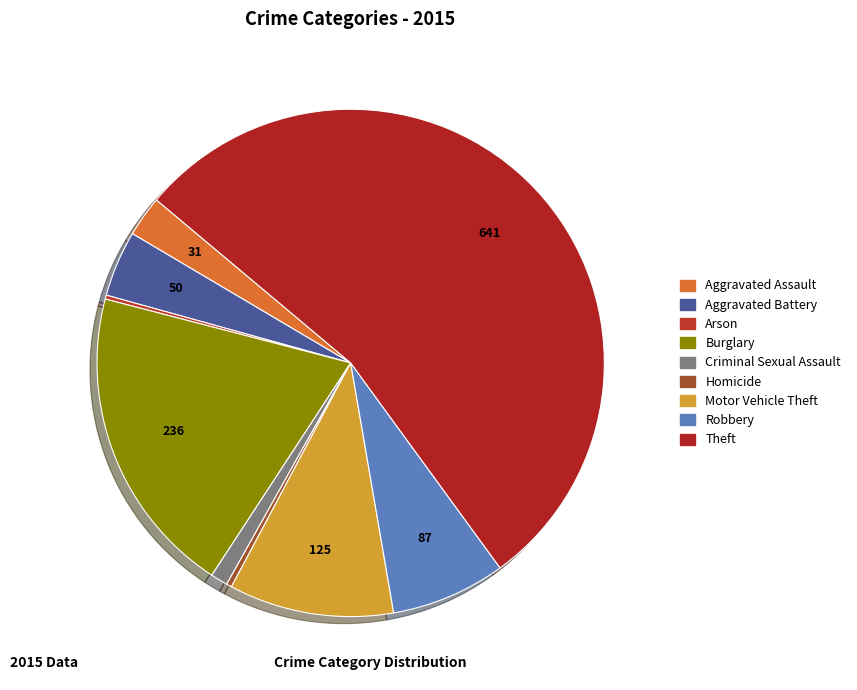

The Homicide slice represents 1% of the pie. True or false?

False